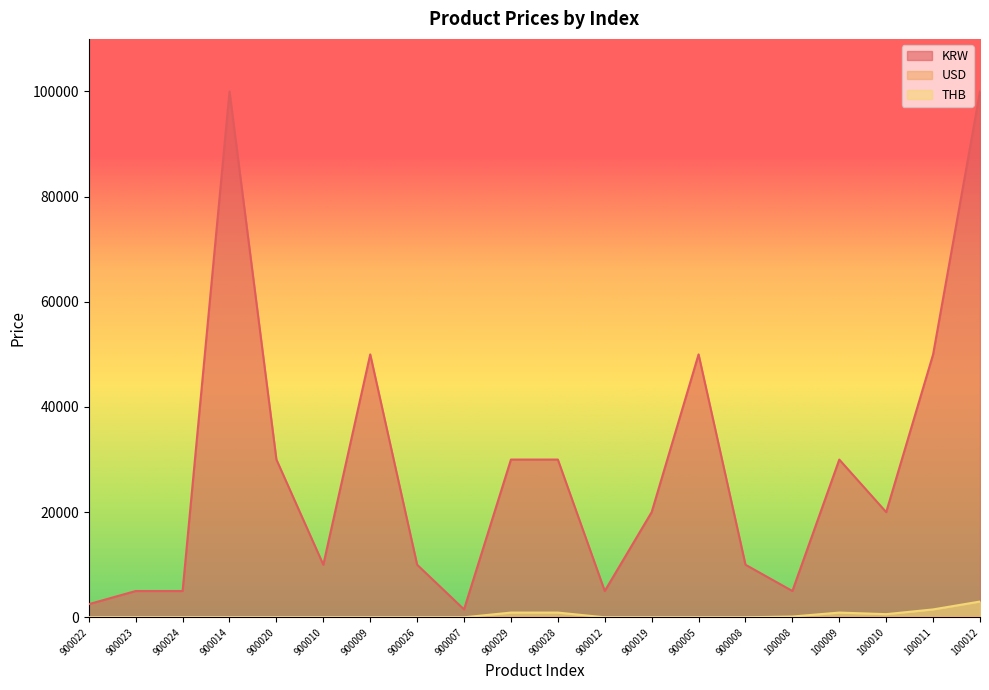

What is the sum of all KRW values?

564000.0